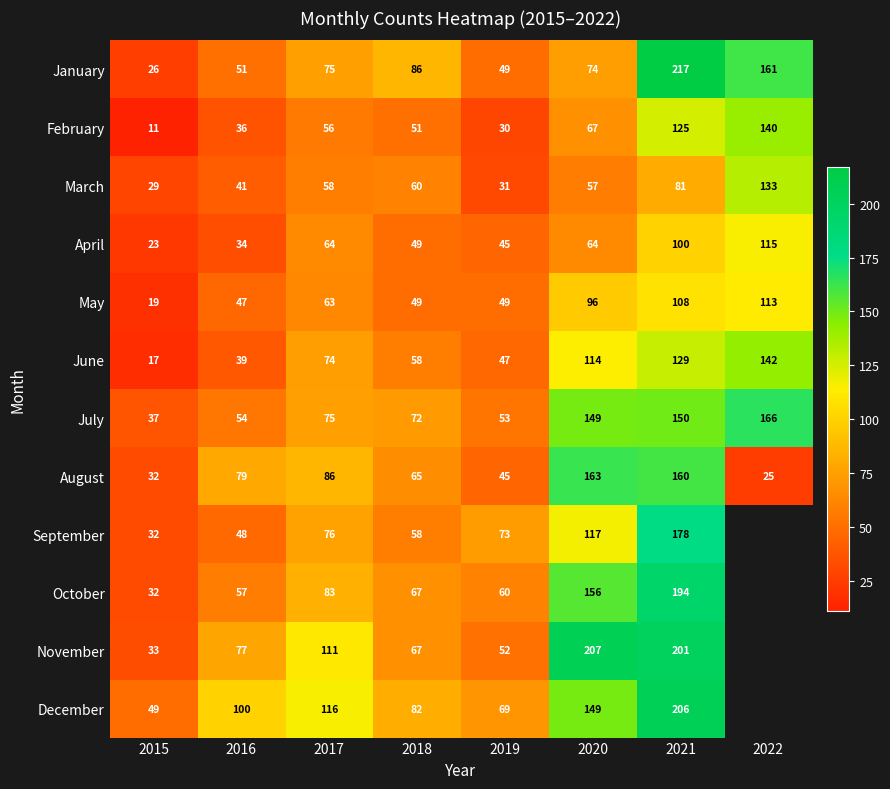

What is the approximate value of May at 2022, to the nearest 10?

110